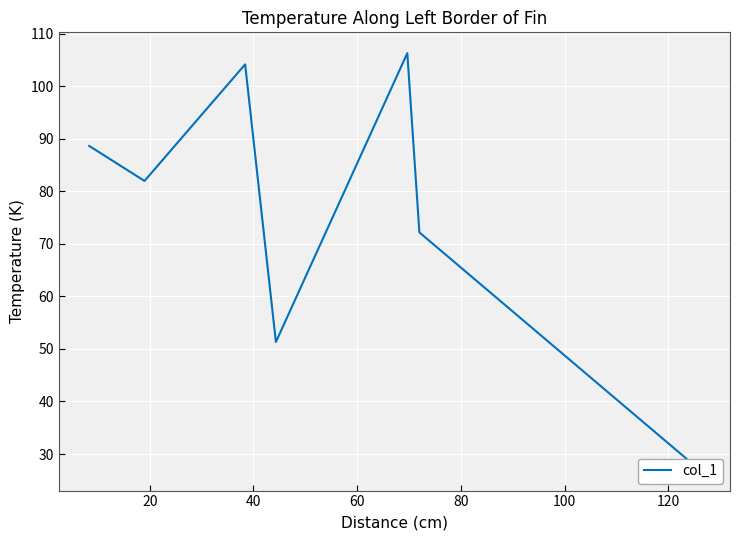

Where is the first local maximum?

40